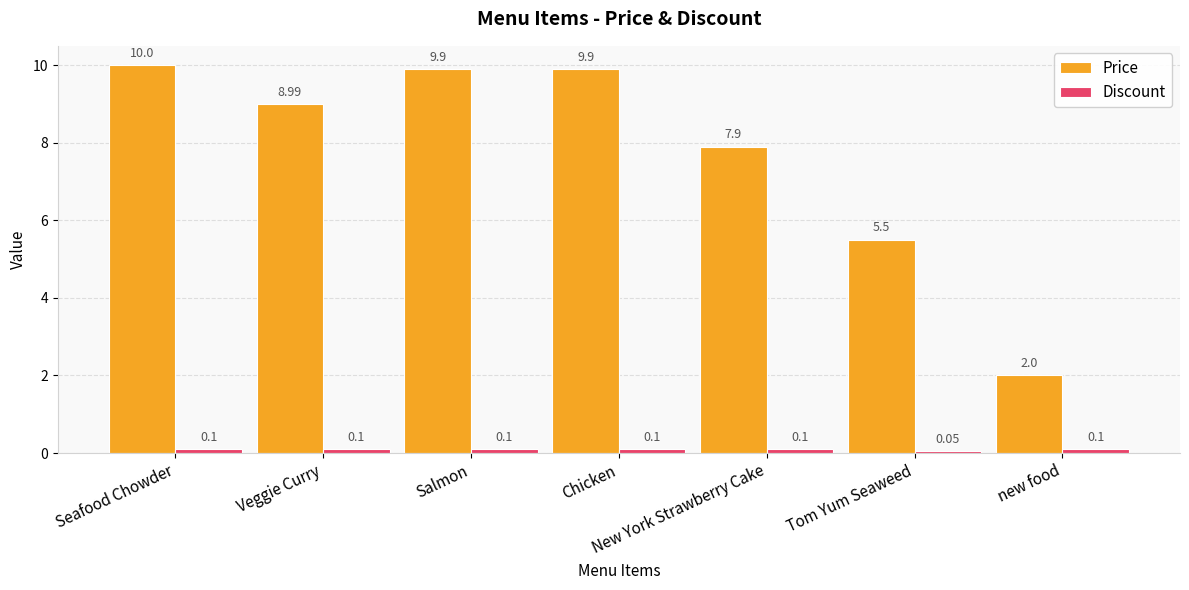

What is the sum of all Price values?

54.2